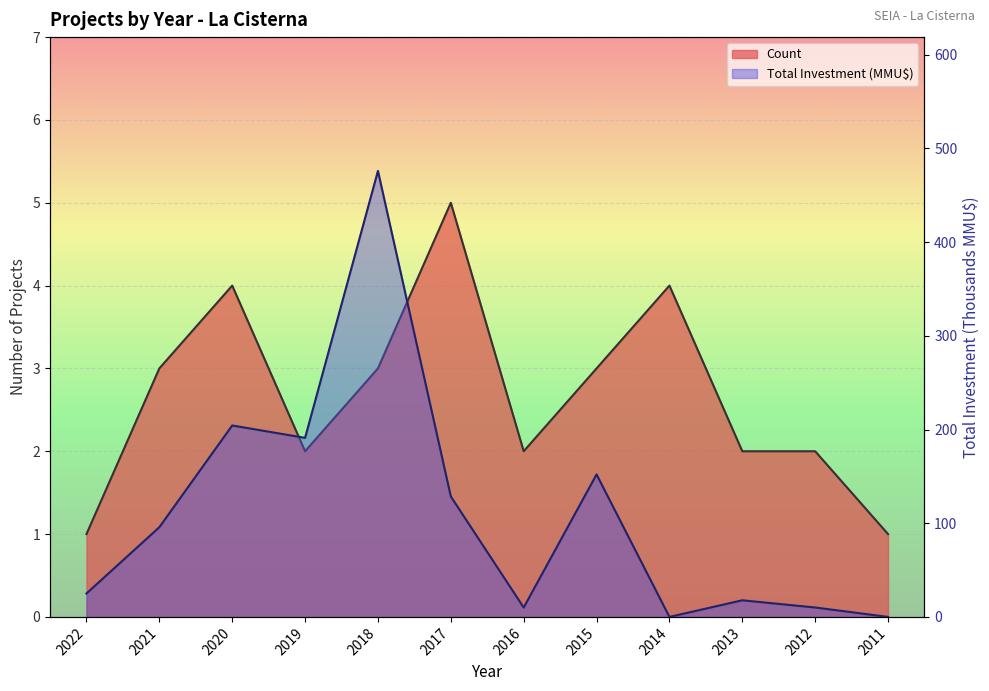

What is the average value of the Total Investment (MMU$) series?

109.2